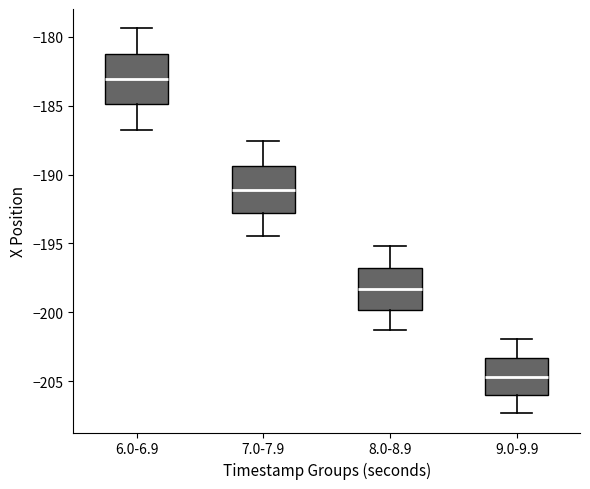

Reading left to right, transcribe this box plot: for each box, give where its median line is, the range the box spans, and where its two whiskers end, as read against the y-axis. The values are not printed on the chart, so give them approximately, as read against the axis.

6.0-6.9: median -183.0, box -185.0 to -181.0, whiskers -187.0 to -179.5
7.0-7.9: median -191.0, box -193.0 to -189.5, whiskers -194.5 to -187.5
8.0-8.9: median -198.5, box -200.0 to -197.0, whiskers -201.5 to -195.0
9.0-9.9: median -204.5, box -206.0 to -203.5, whiskers -207.5 to -202.0